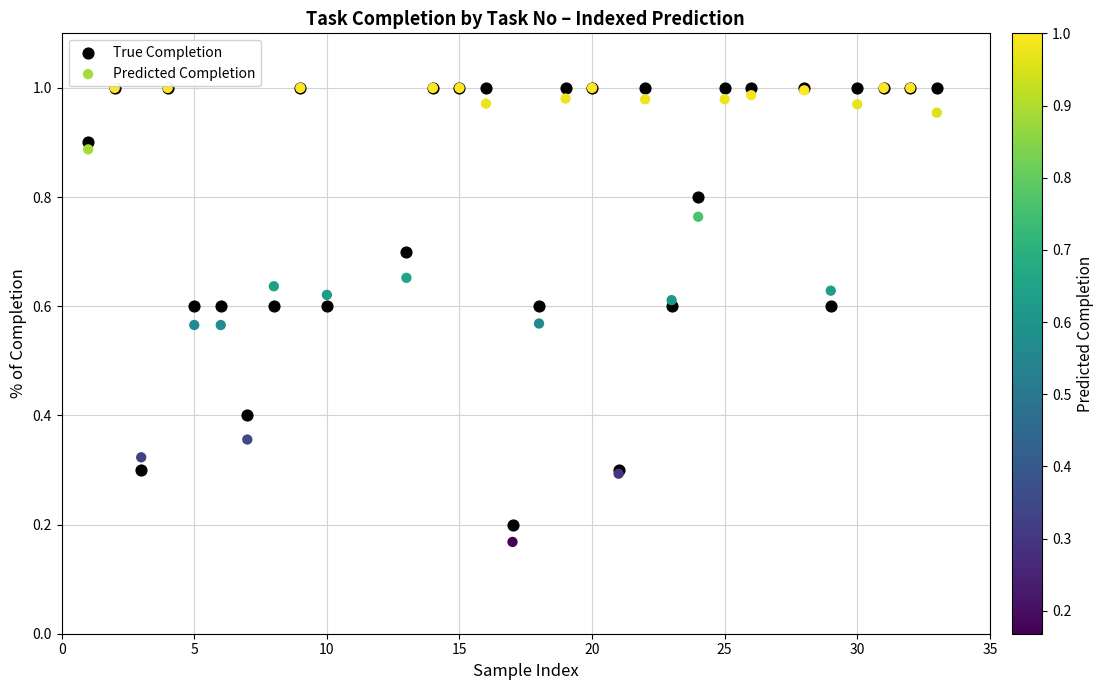

Which series has the largest Y range (max minus min)?

Predicted Completion